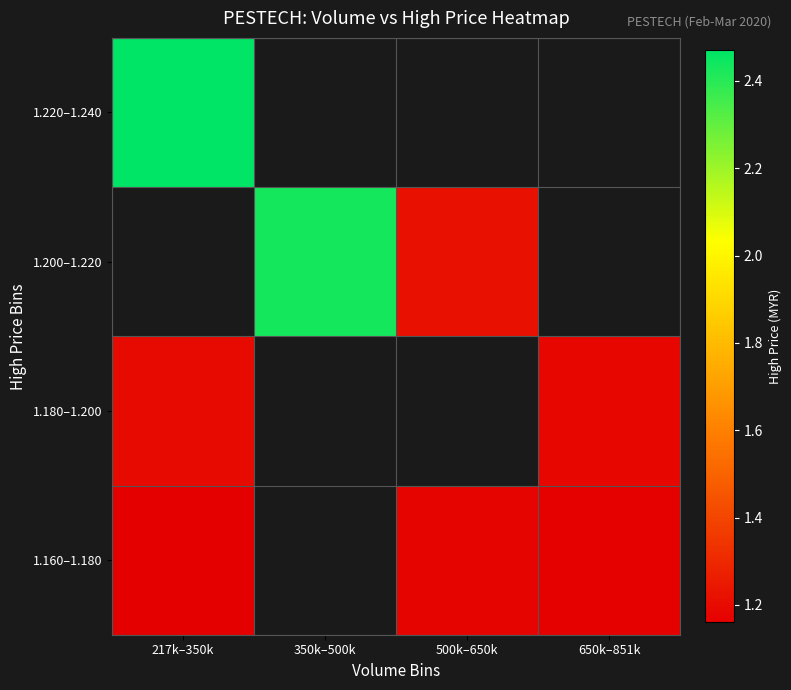

At how many categories does at least one series exceed 1?

4